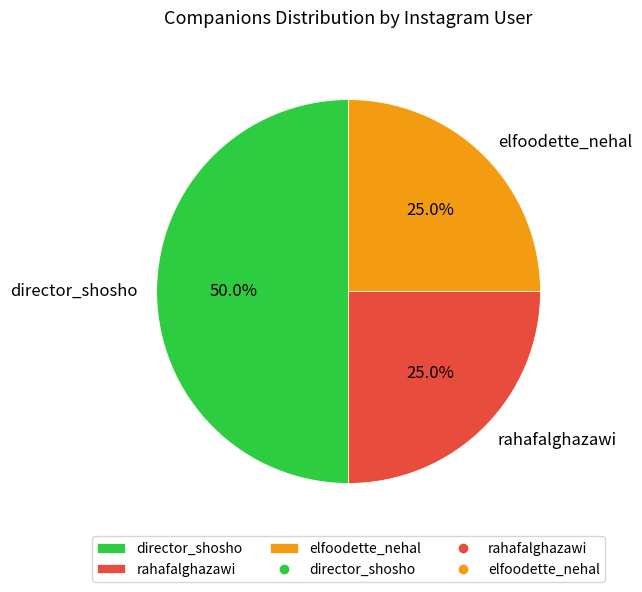

Is elfoodette_nehal the majority of the pie?

No